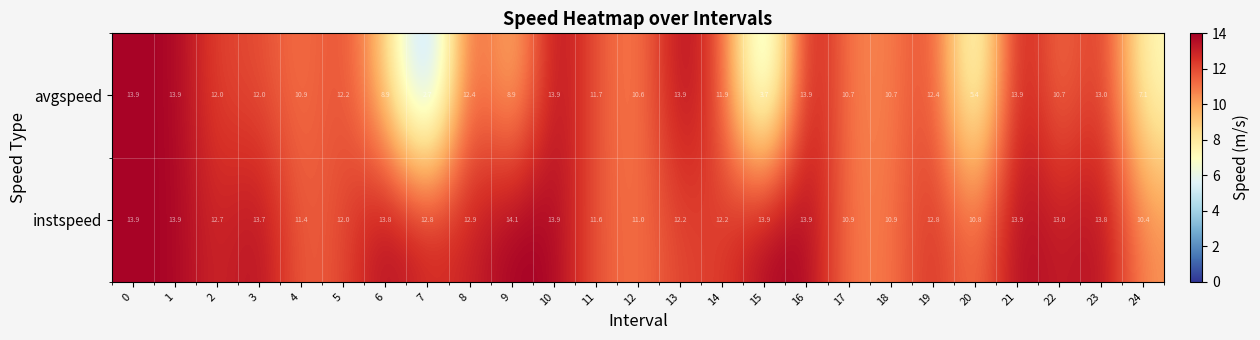

How many data points does each series have?

25